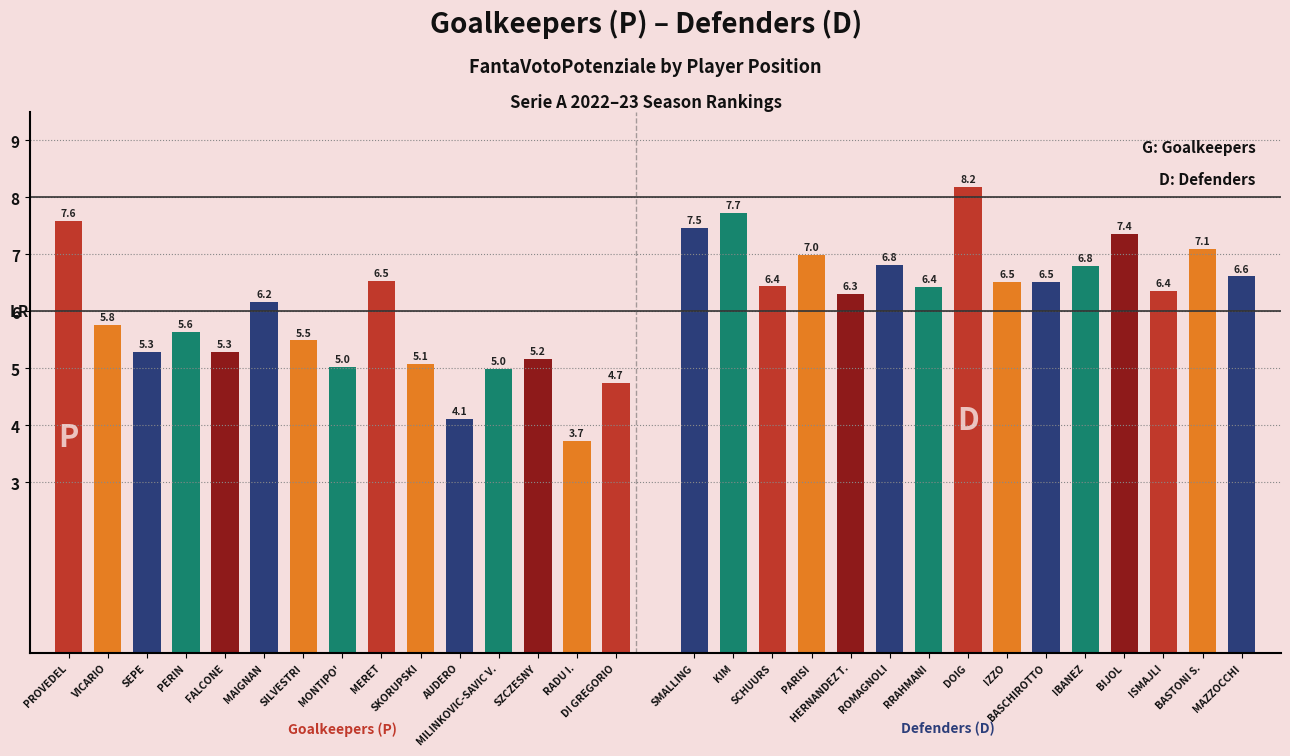

At which label is Goalkeepers (P) closest to 5?

MONTIPO'